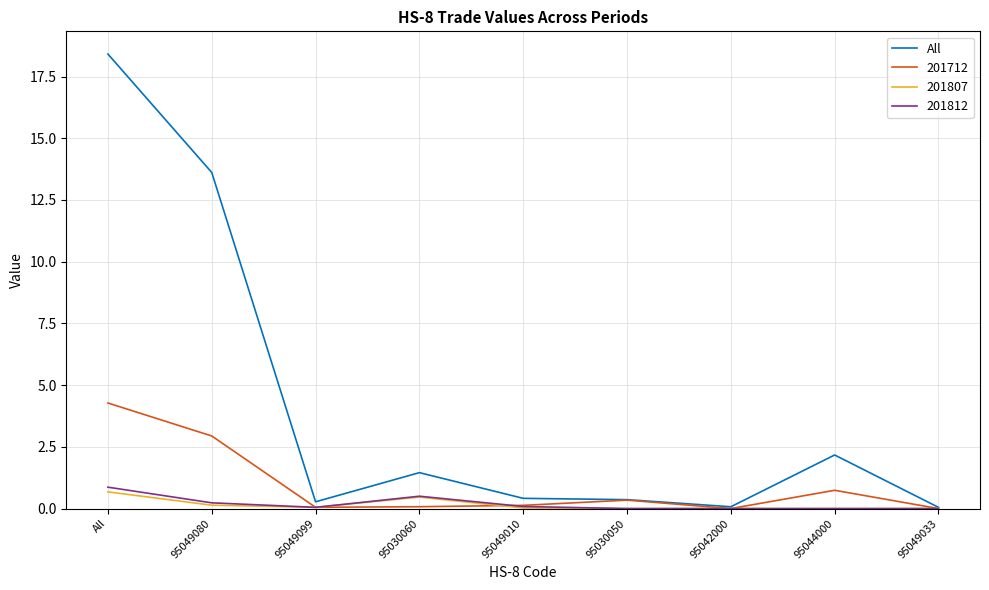

Does the chart have visible grid lines?

Yes